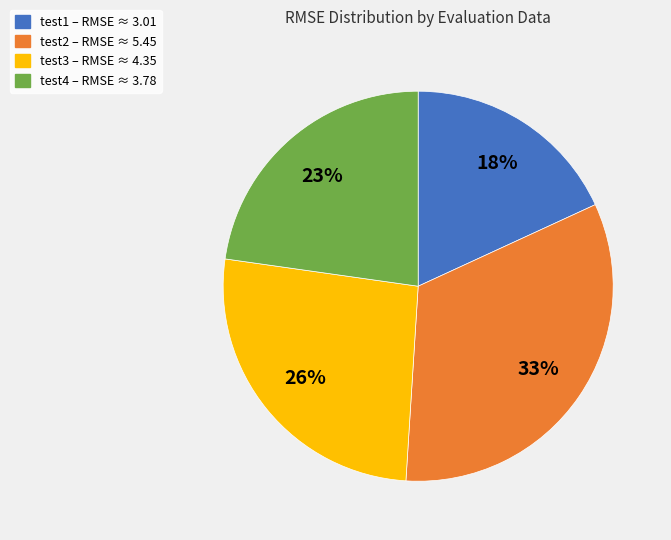

How many slices are in this pie chart?

4